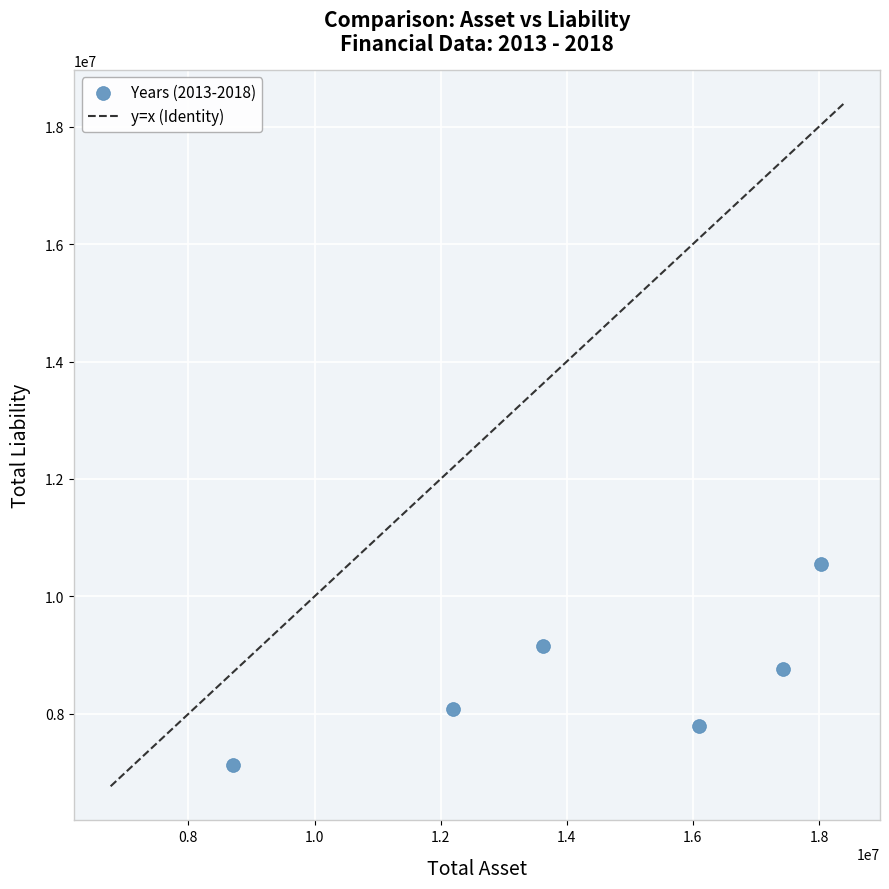

What is the average Y value?

8574968